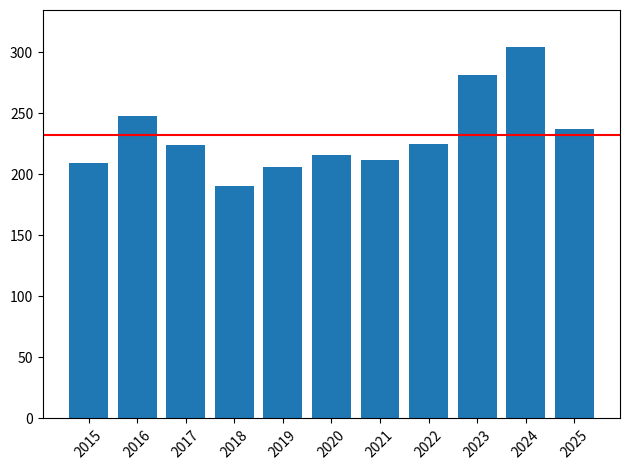

What is the value of the 3rd bar from the left?

224